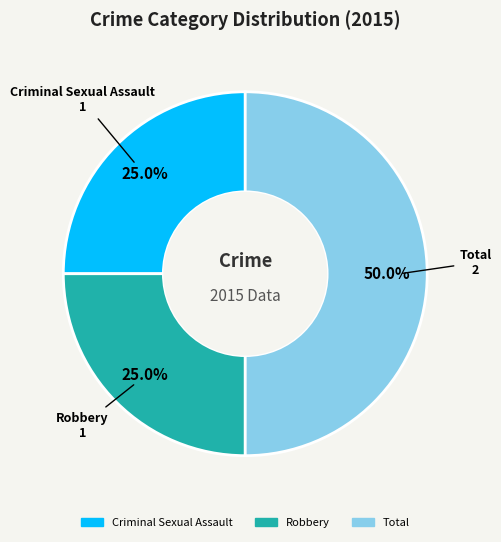

Which slice is the largest?

Total